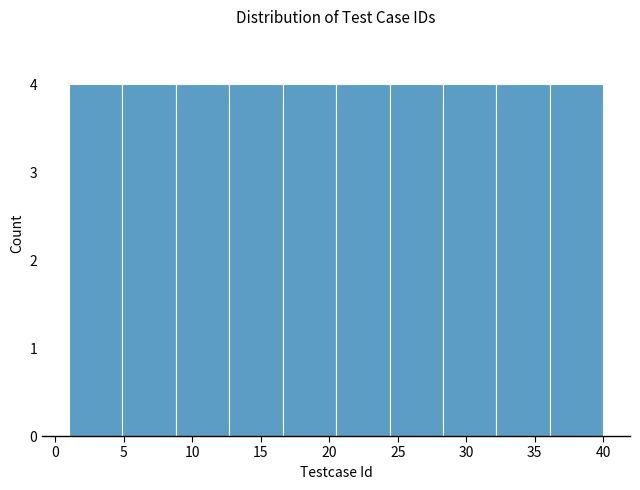

Reading left to right, transcribe this chart: for each bar, give the range it covers on the x-axis and its height. Neither the bar edges nor the heights are printed on the chart, so give them approximately, as read against the axes.

1.0 to 4.9: 4
4.9 to 8.8: 4
8.8 to 12.7: 4
12.7 to 16.6: 4
16.6 to 20.5: 4
20.5 to 24.4: 4
24.4 to 28.3: 4
28.3 to 32.2: 4
32.2 to 36.1: 4
36.1 to 40.0: 4